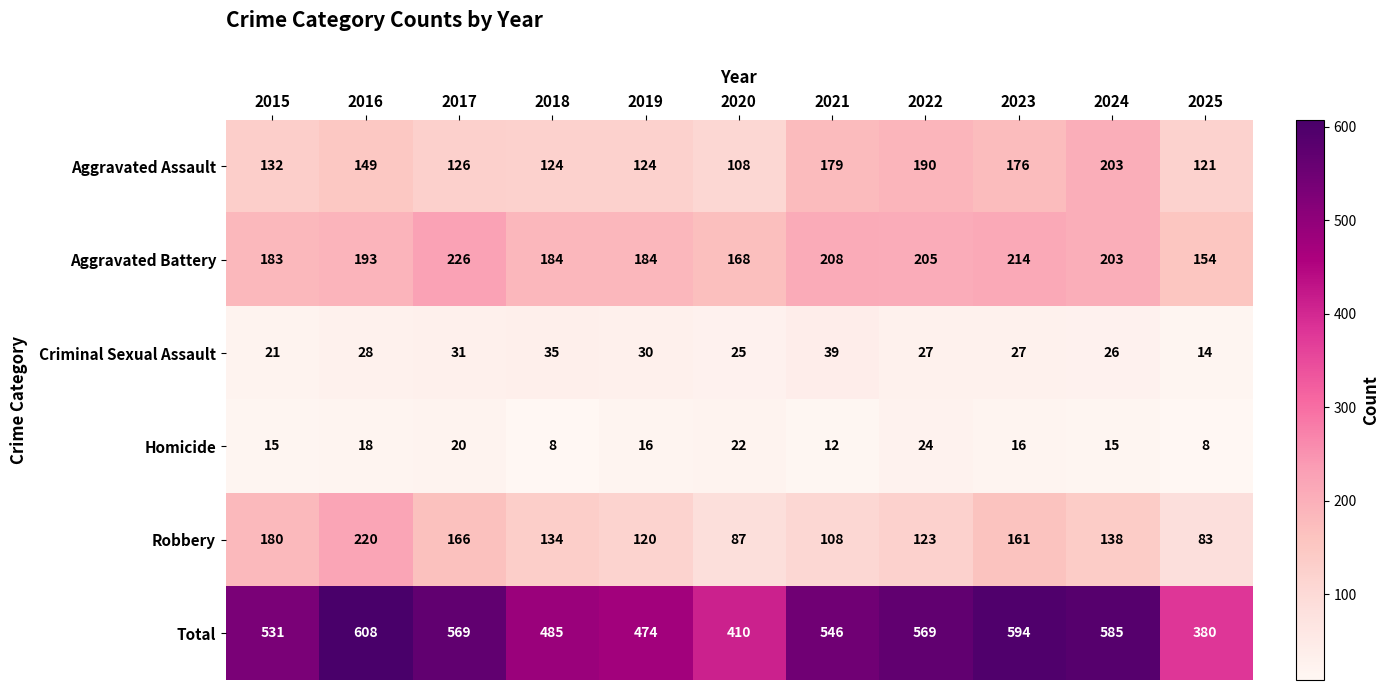

Which series has the largest total across all categories?

Total